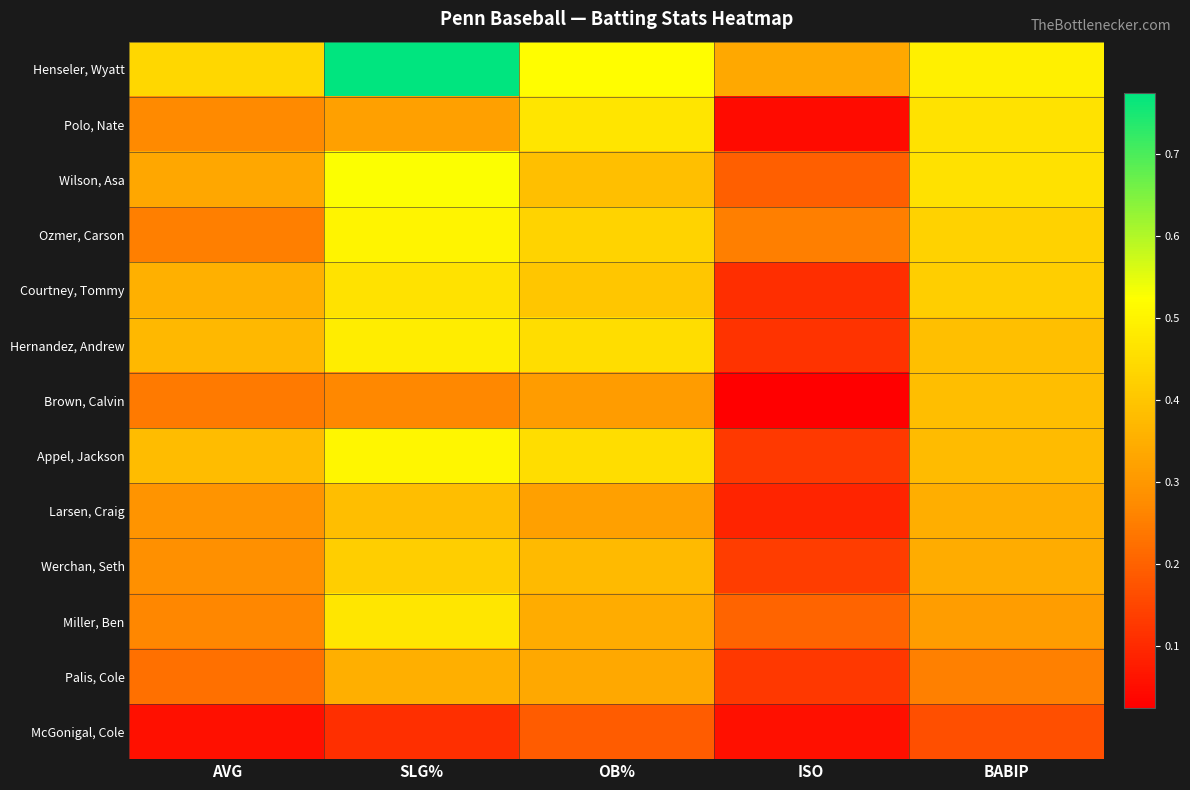

Which series changed the most between SLG% and BABIP?

Henseler, Wyatt